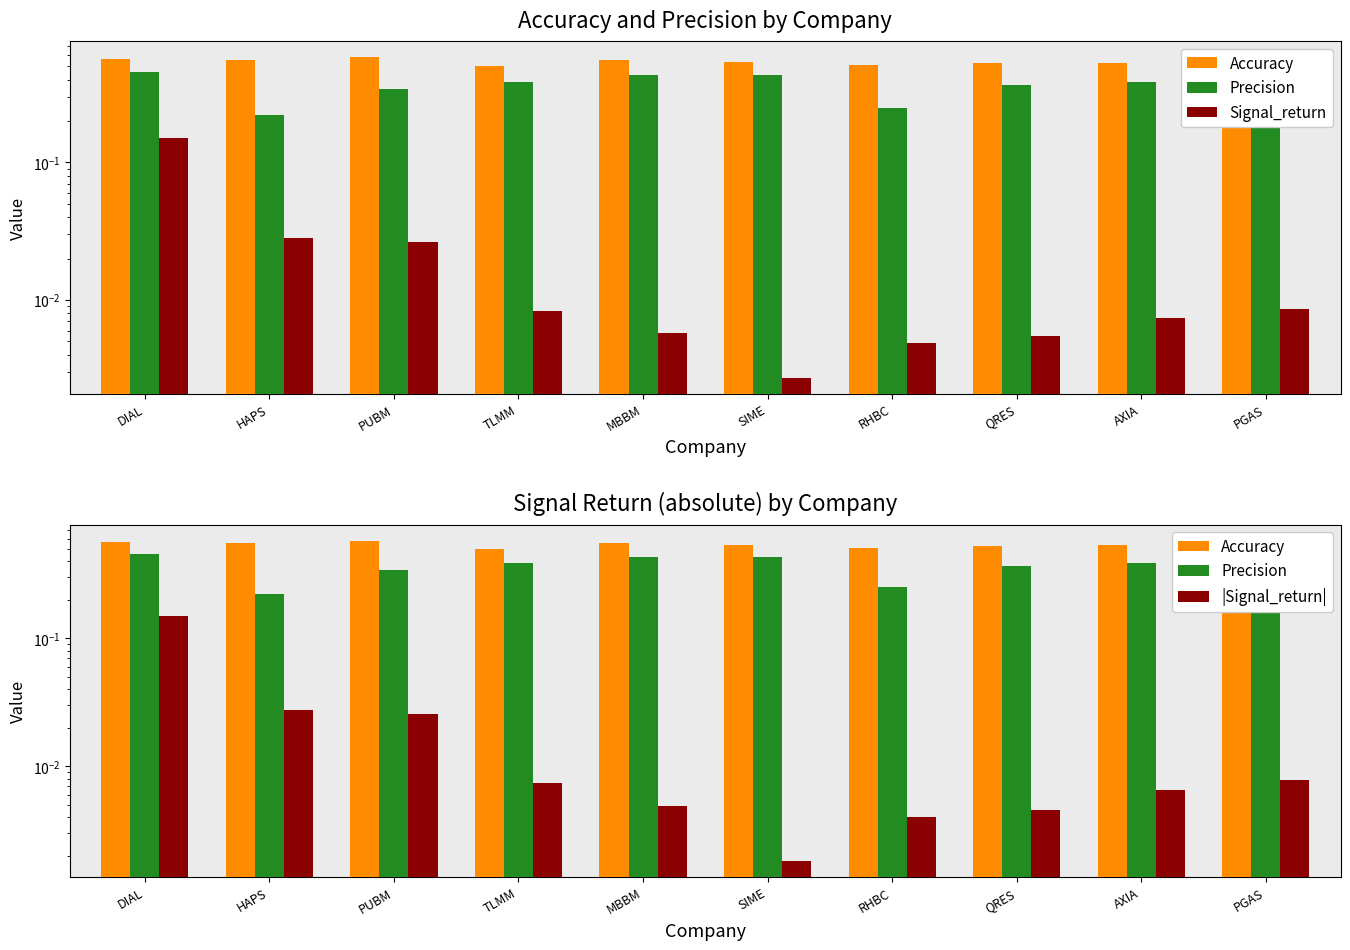

What is the label of the 7th bar from the right?

TLMM